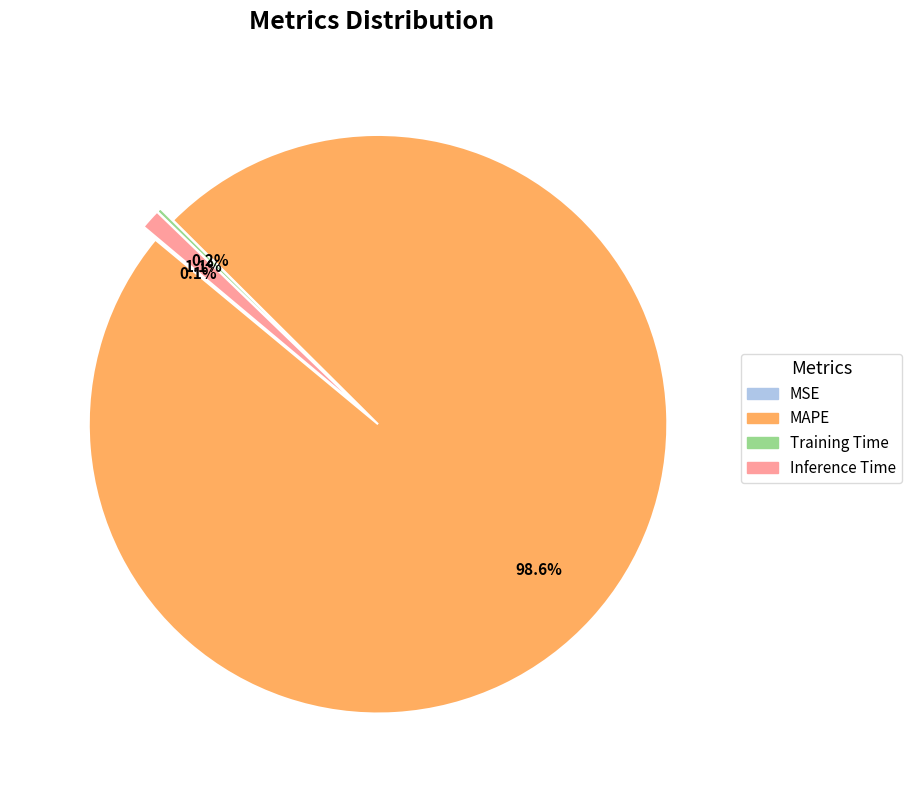

Is there a majority slice in this chart?

Yes